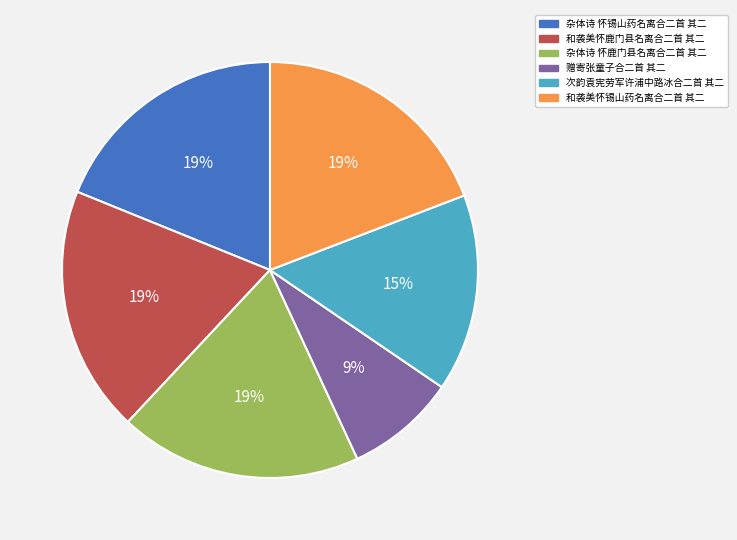

Does 次韵袁宪劳军许浦中路冰合二首 其二 account for over 50% of the chart?

No